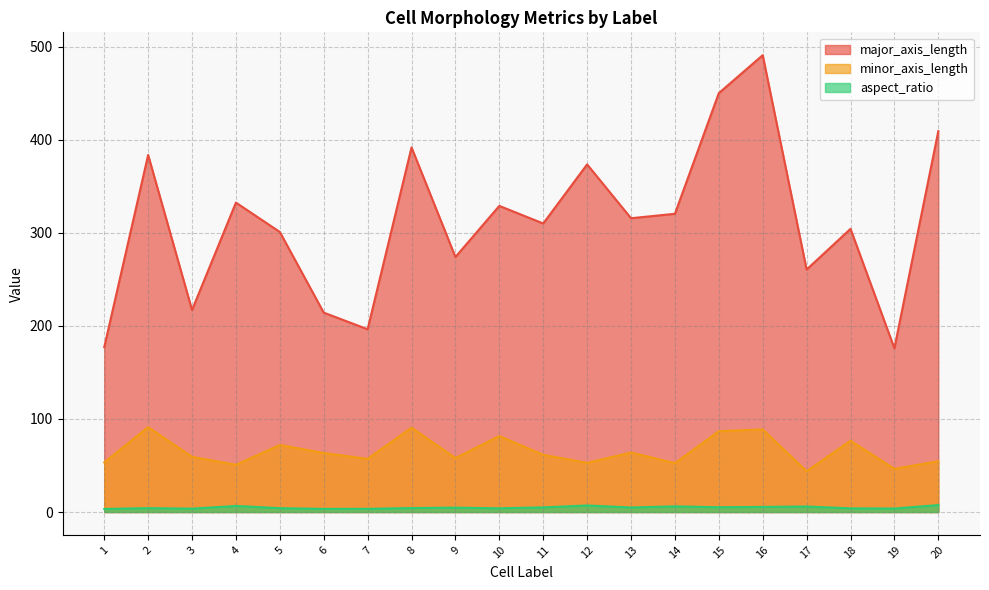

True or false: minor_axis_length and major_axis_length intersect in this chart.

False